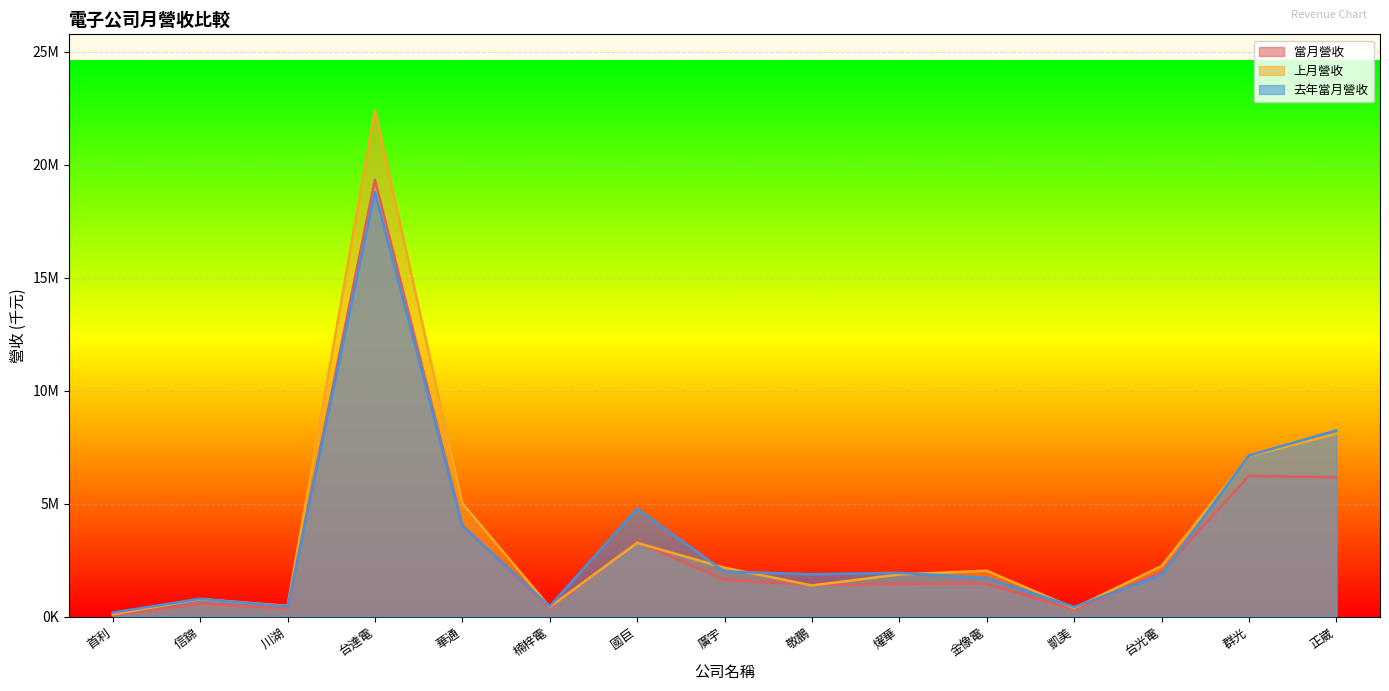

Reading left to right, list all the values displayed in this chart.

當月營收: 49182	562207	347704	19330593	4045829	348110	3301746	1624049	1392123	1435268	1445719	302568	1964414	6228700	6162048
上月營收: 98774	774916	473666	22403529	5013855	420806	3260058	2163210	1376344	1864144	2028342	373913	2235083	7097768	8088603
去年當月營收: 176356	785131	449571	18782688	4016157	450996	4774961	1990528	1872307	1935138	1711375	429290	1843221	7128216	8237924